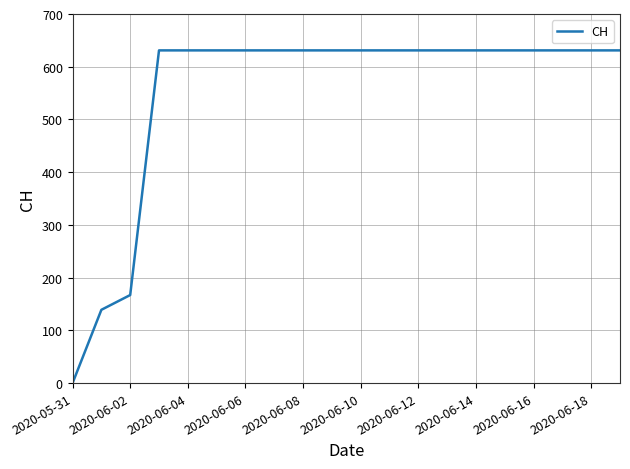

What is the difference between the maximum and minimum values?

631